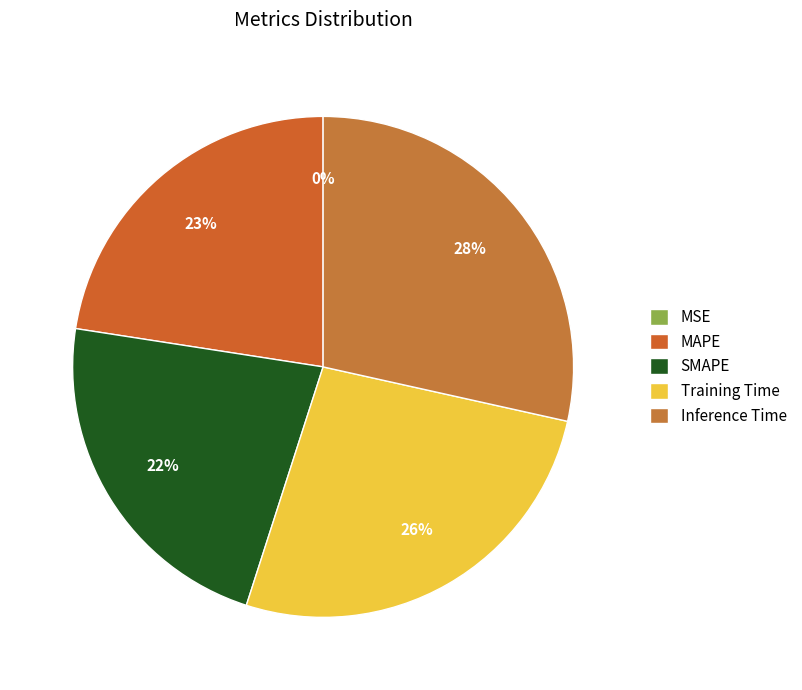

To the nearest percent, what percentage of the pie is Training Time?

26%